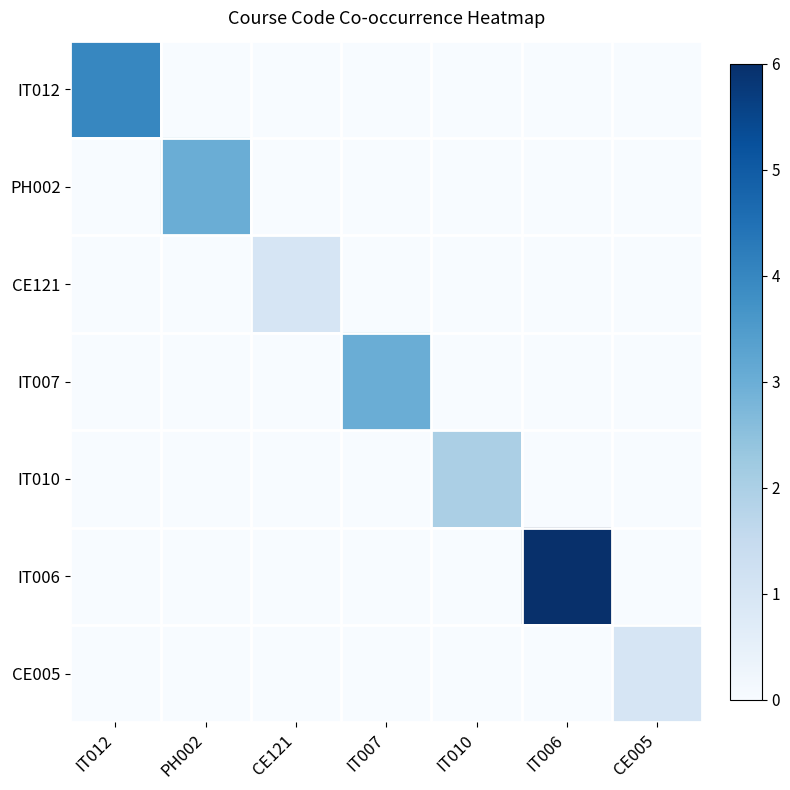

Reading left to right, what are all the values shown in this chart?

IT012: IT012=4	PH002=0	CE121=0	IT007=0	IT010=0	IT006=0	CE005=0
PH002: IT012=0	PH002=3	CE121=0	IT007=0	IT010=0	IT006=0	CE005=0
CE121: IT012=0	PH002=0	CE121=1	IT007=0	IT010=0	IT006=0	CE005=0
IT007: IT012=0	PH002=0	CE121=0	IT007=3	IT010=0	IT006=0	CE005=0
IT010: IT012=0	PH002=0	CE121=0	IT007=0	IT010=2	IT006=0	CE005=0
IT006: IT012=0	PH002=0	CE121=0	IT007=0	IT010=0	IT006=6	CE005=0
CE005: IT012=0	PH002=0	CE121=0	IT007=0	IT010=0	IT006=0	CE005=1